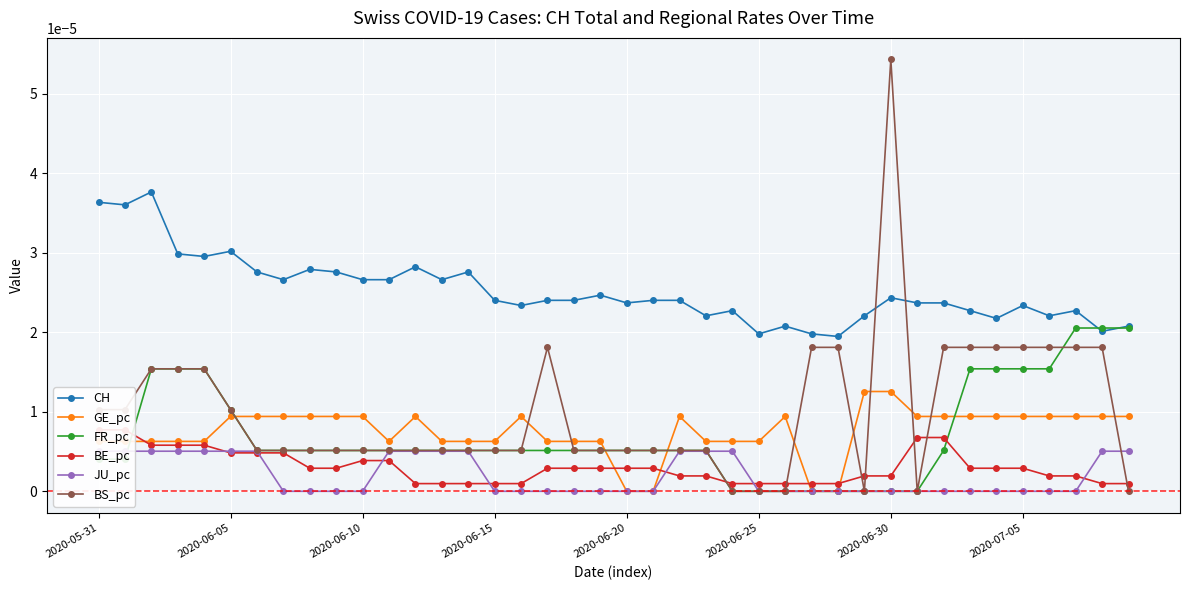

Where is CH nearest to the value 0?

28